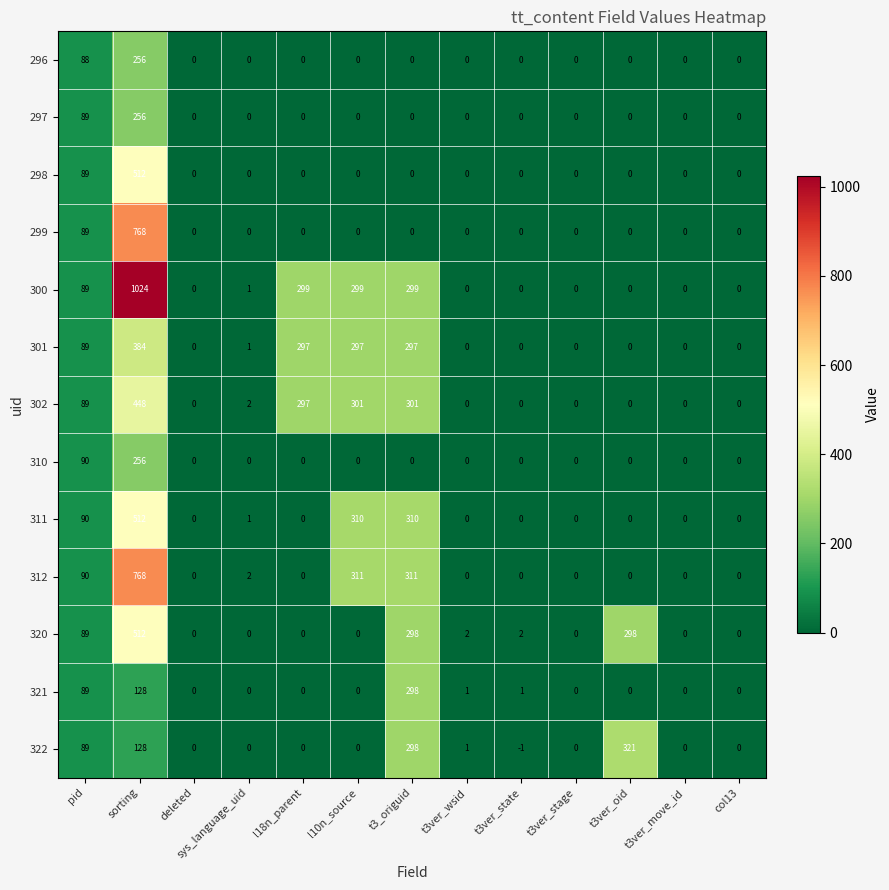

What value does the 297 series have at pid, to the nearest 10?

90